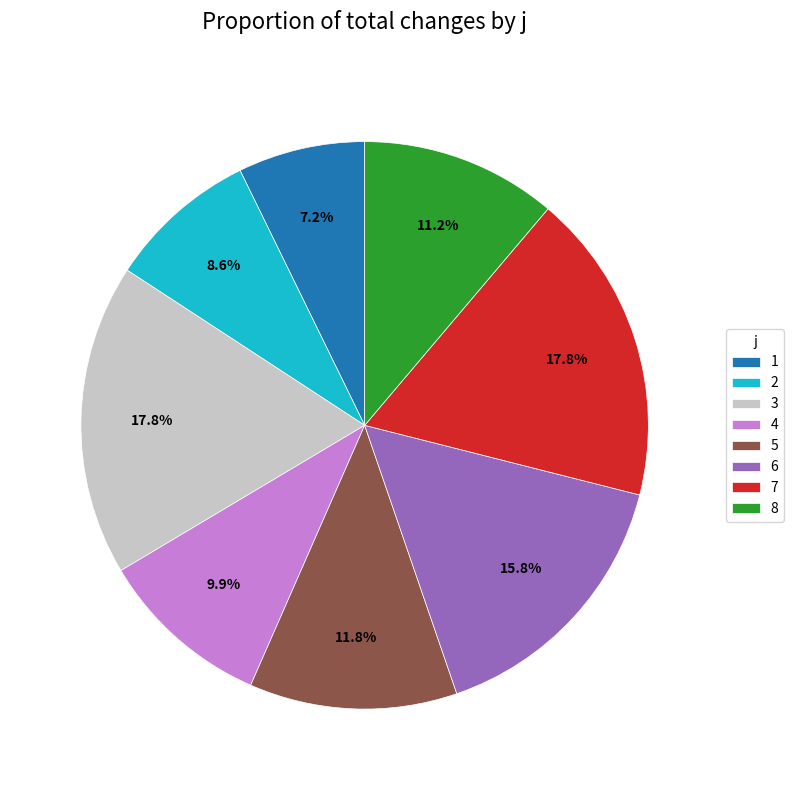

To the nearest percent, what is the difference between the 1 and 7 slice percentages?

11%